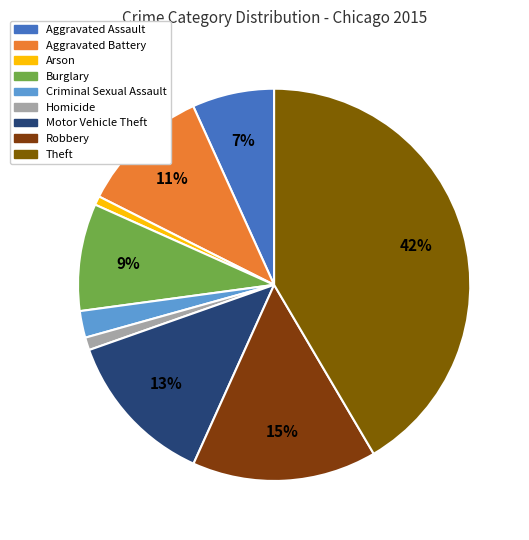

What is the total percentage of Homicide and Arson?

1.8%